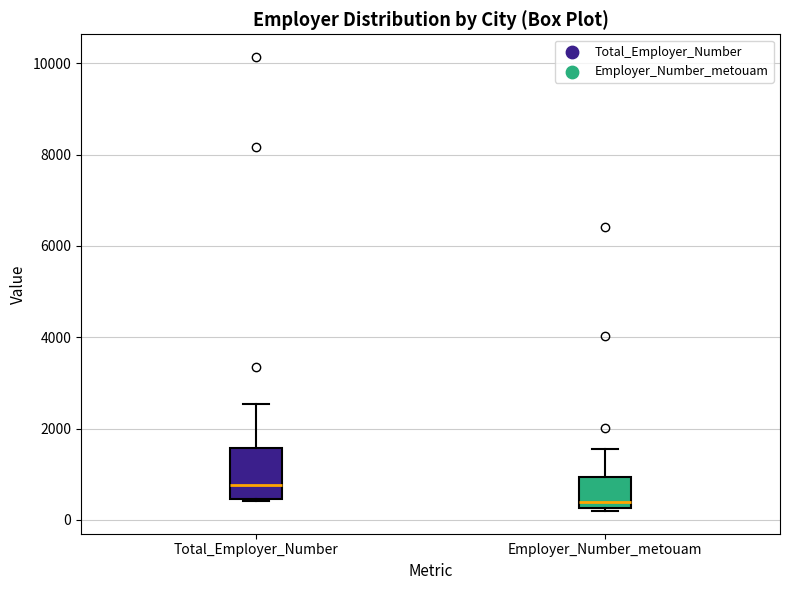

Reading left to right, read every box against the y-axis: the position of its median line, the range the box covers, and the ends of its whiskers. The values are not printed on the chart, so give them approximately, as read against the axis.

Total_Employer_Number: median 800, box 400 to 1600, whiskers 400 to 2600
Employer_Number_metouam: median 400, box 200 to 1000, whiskers 200 (just below the box's lower edge) to 1600